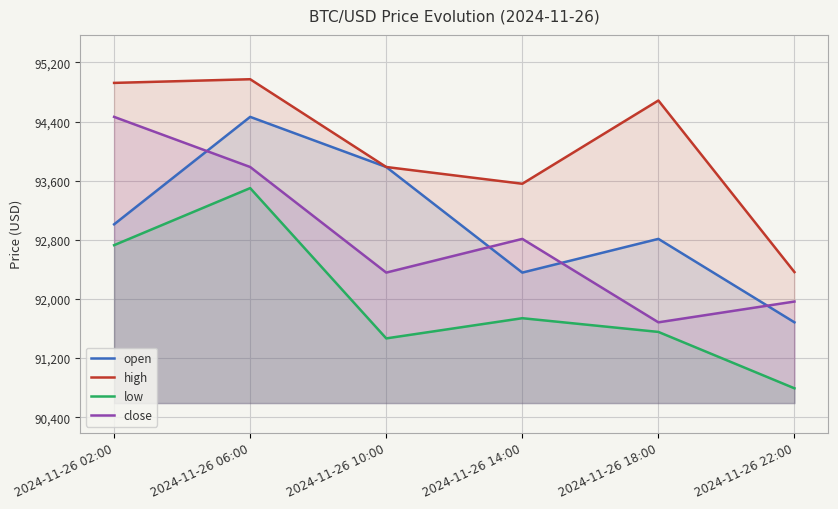

Is it true that open equals 49447.8 at 2024-11-26 18:00?

False